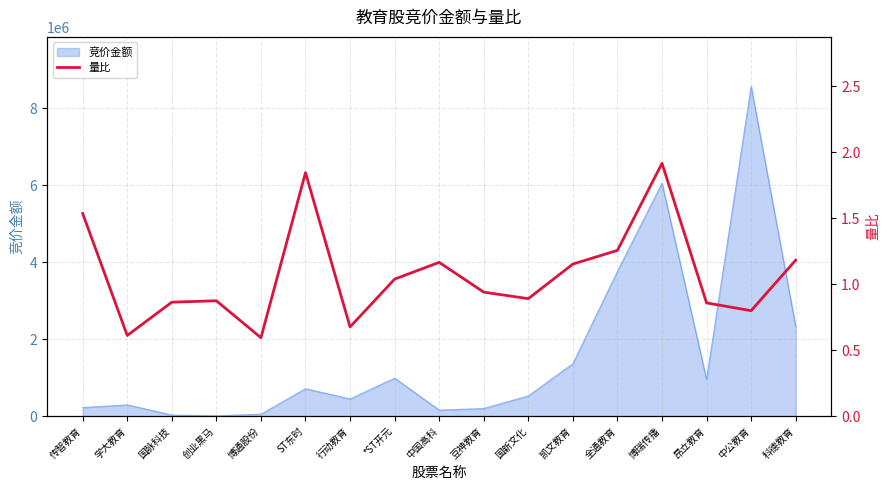

True or false: the data shows 0.3 at 中国高科.

False